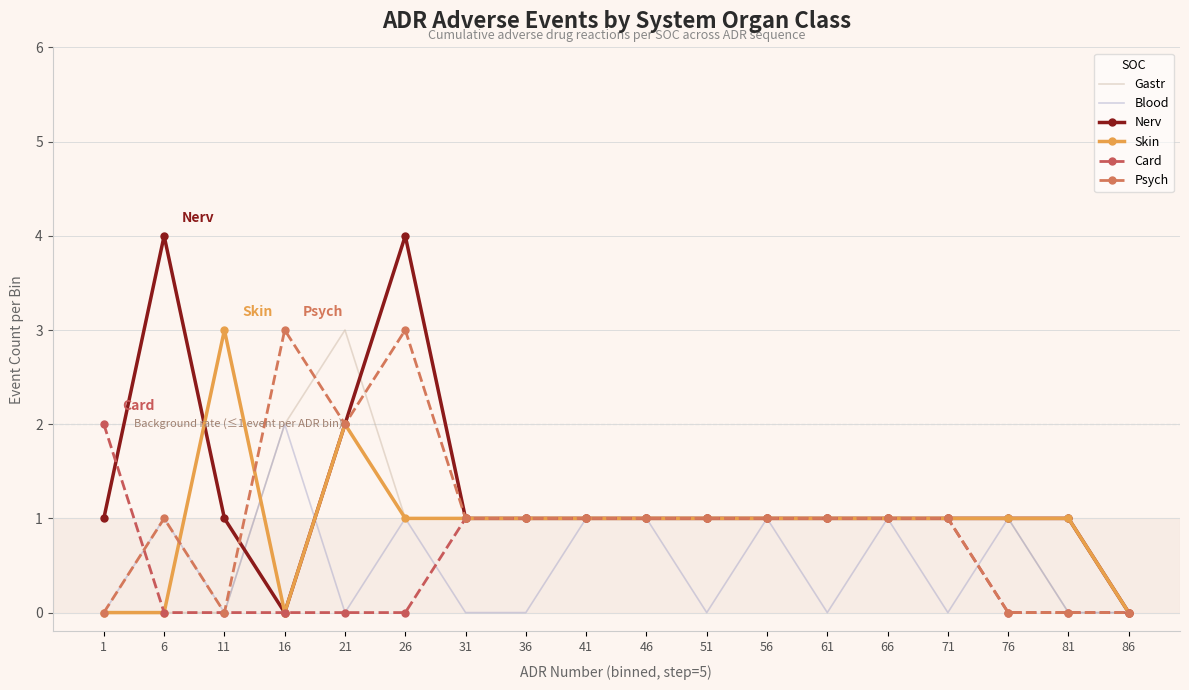

After their last crossing, which series has the higher values: Skin or Gastr?

Gastr